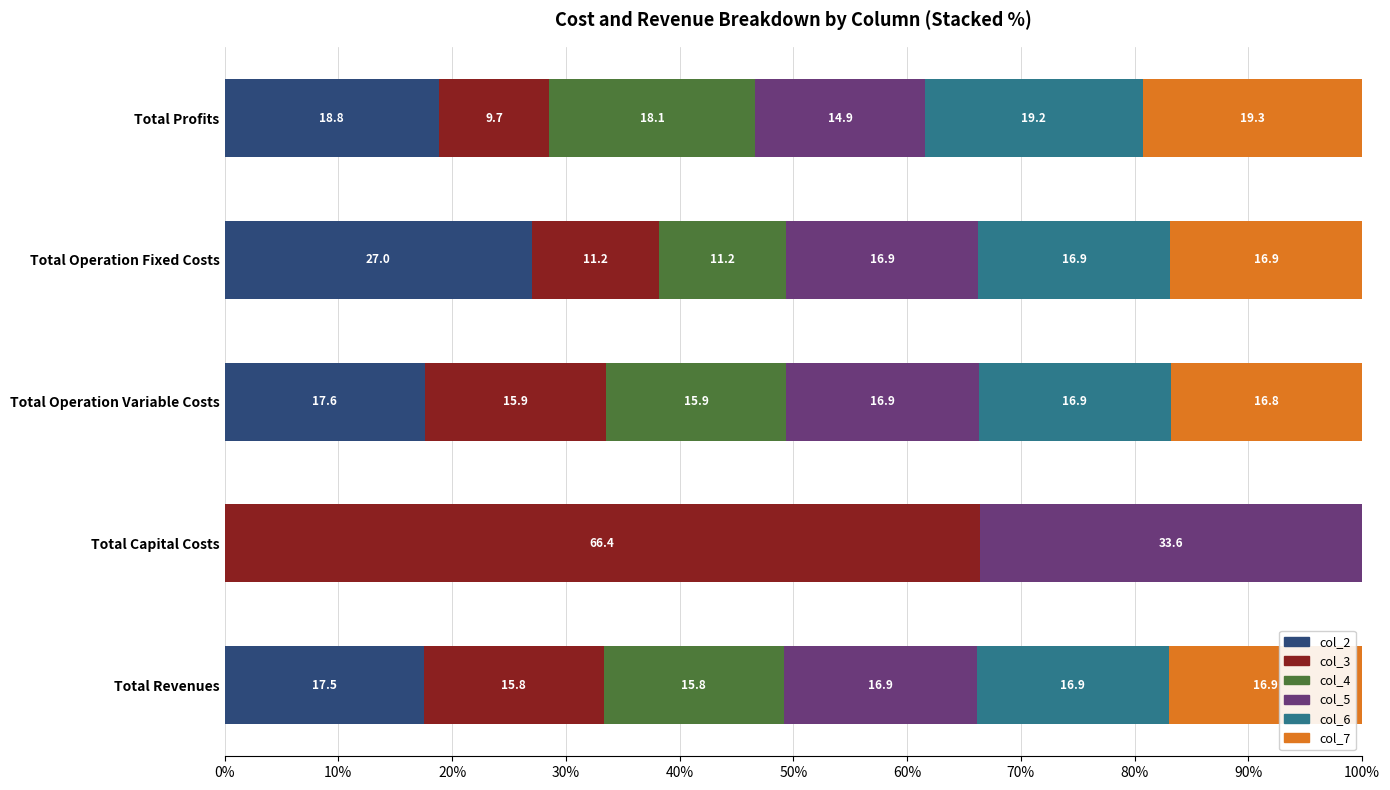

True or false: col_2 has a value of 0.0 at Total Capital Costs.

True